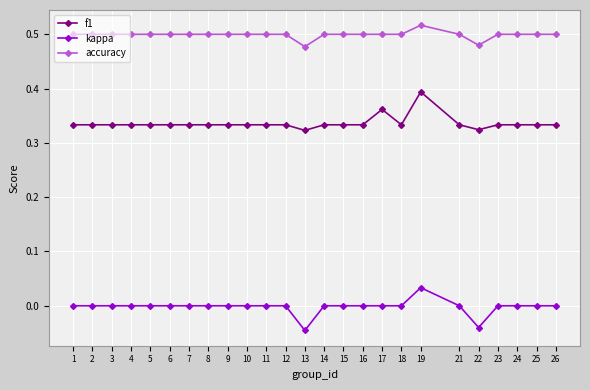

Rank the series by their maximum value, from highest to lowest.

accuracy, f1, kappa